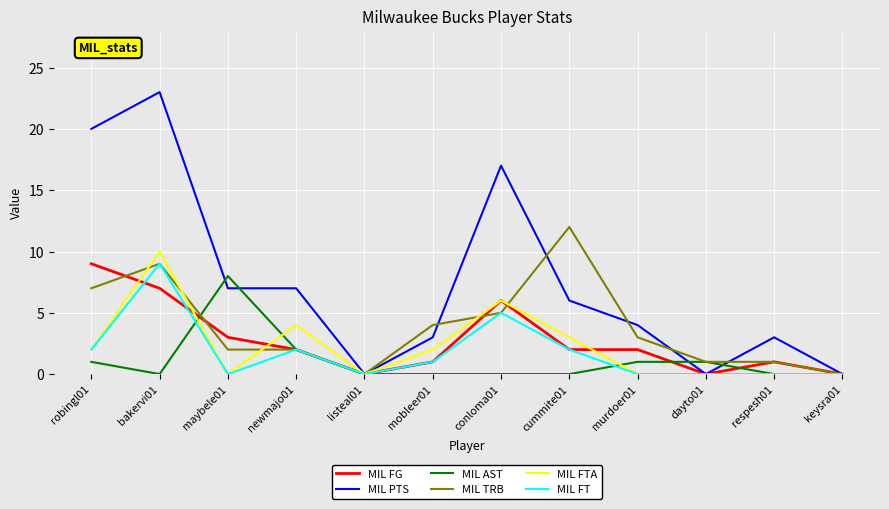

Is it true that MIL FG equals 1 at mobleer01?

True